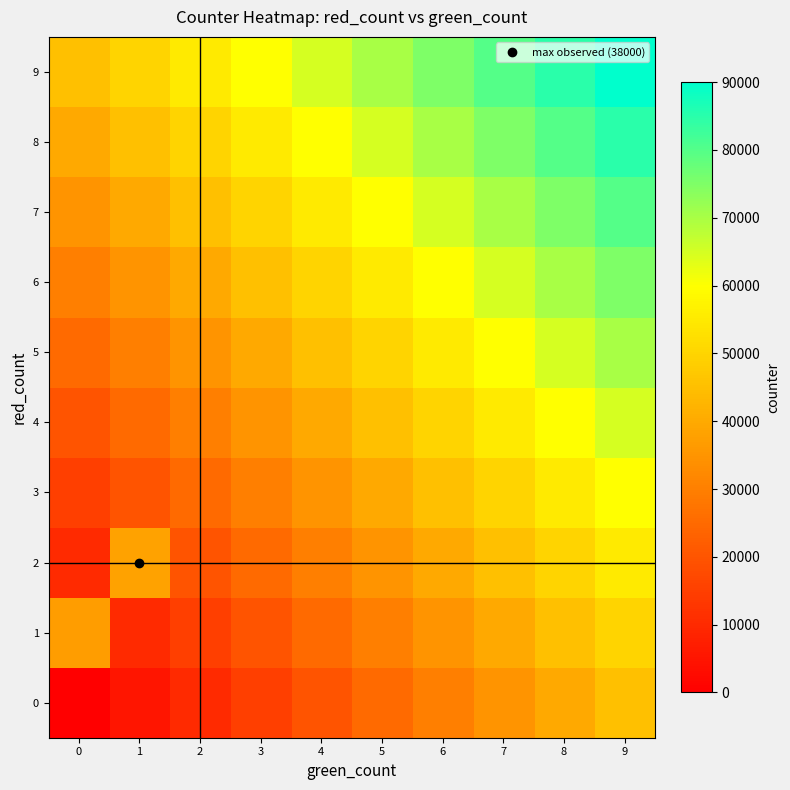

How many series are shown in this chart?

10